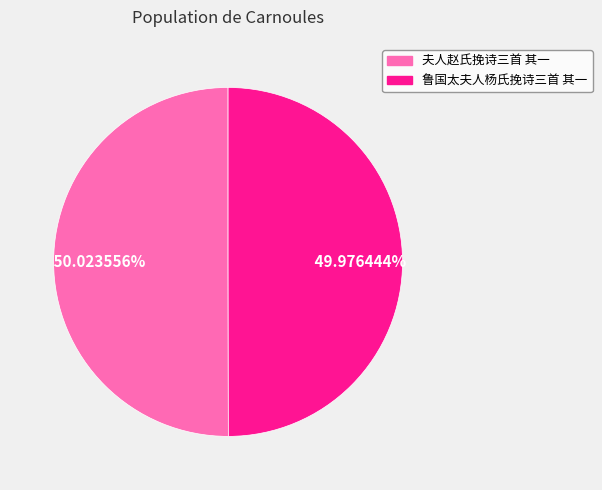

Approximately how many times larger is the value at 夫人赵氏挽诗三首 其一 compared to 鲁国太夫人杨氏挽诗三首 其一?

1.0